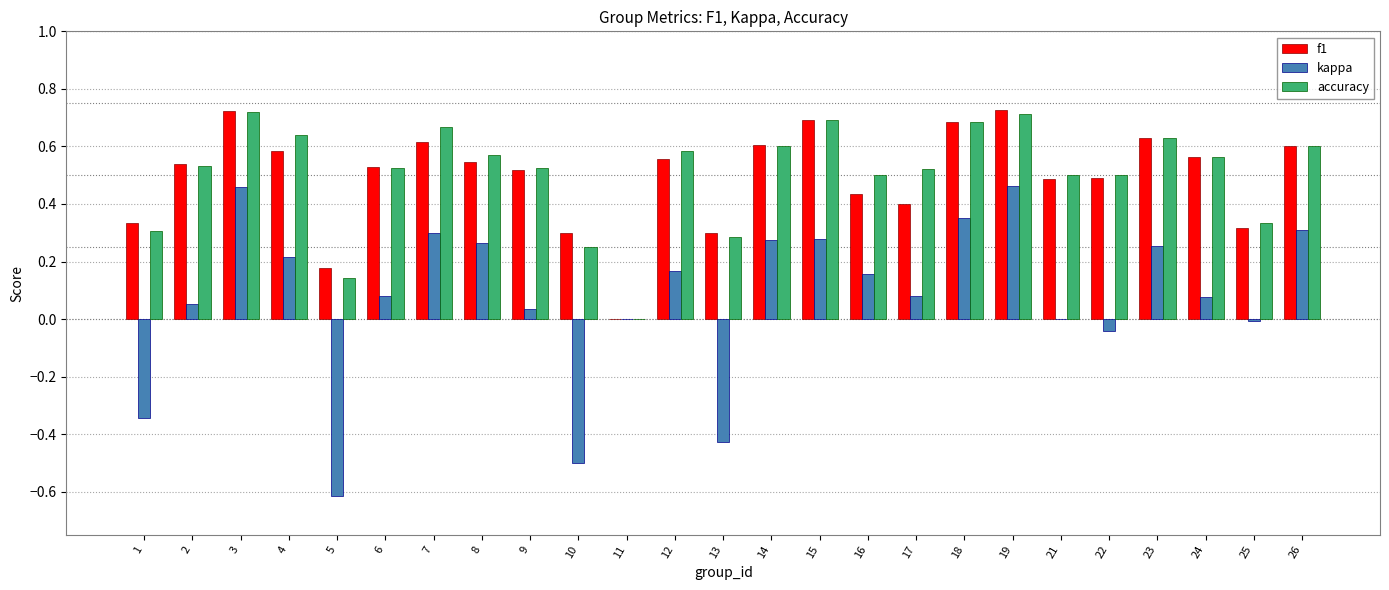

True or false: accuracy has a value of 0.3 at 11.

False